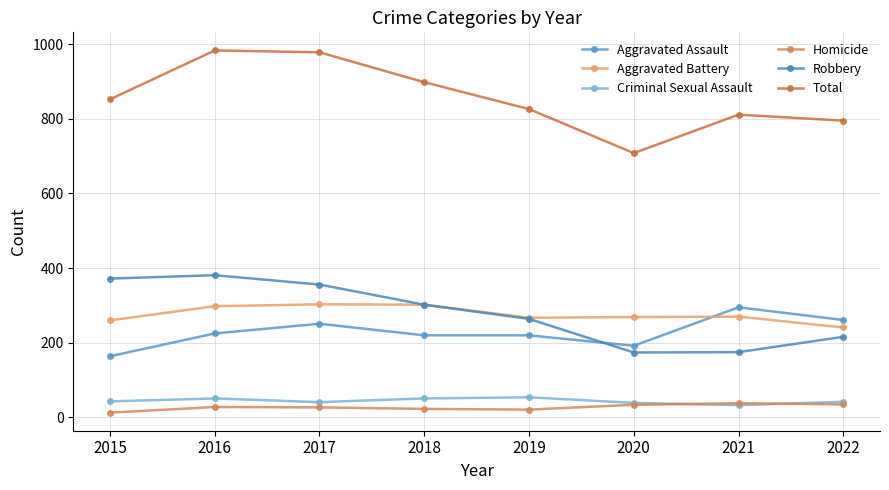

The value of Homicide at 2015 is 13. True or false?

True